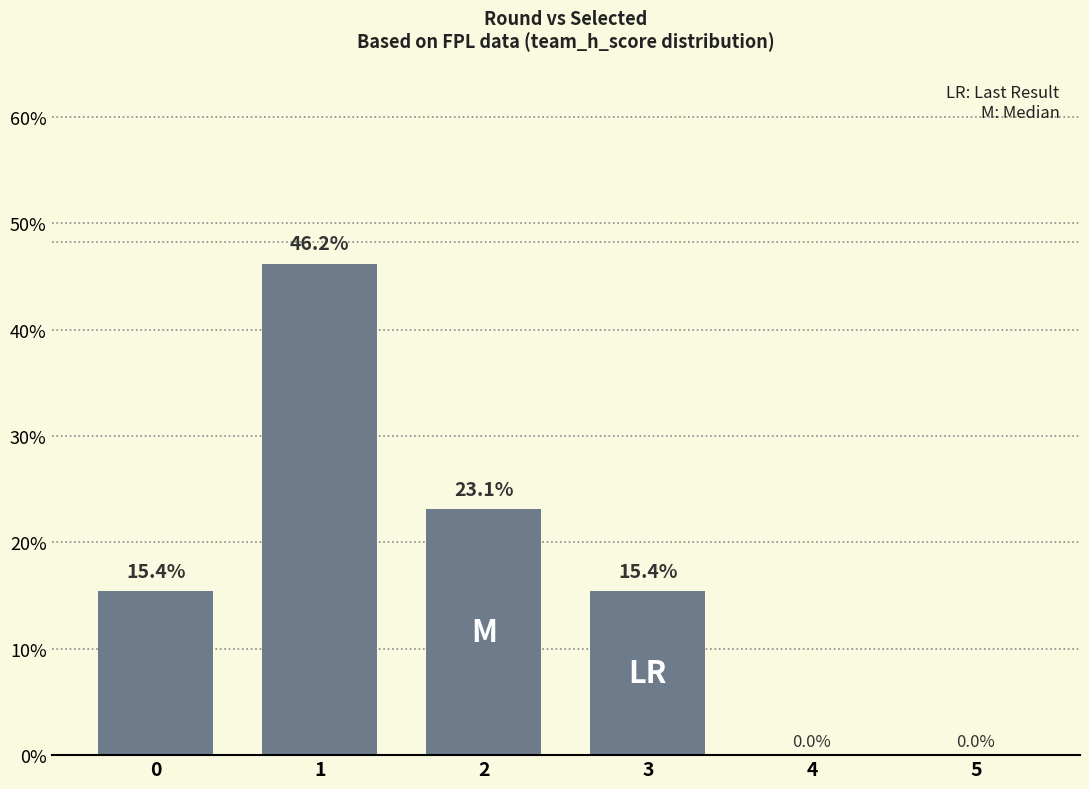

Which has a higher value, 5 or 3?

3